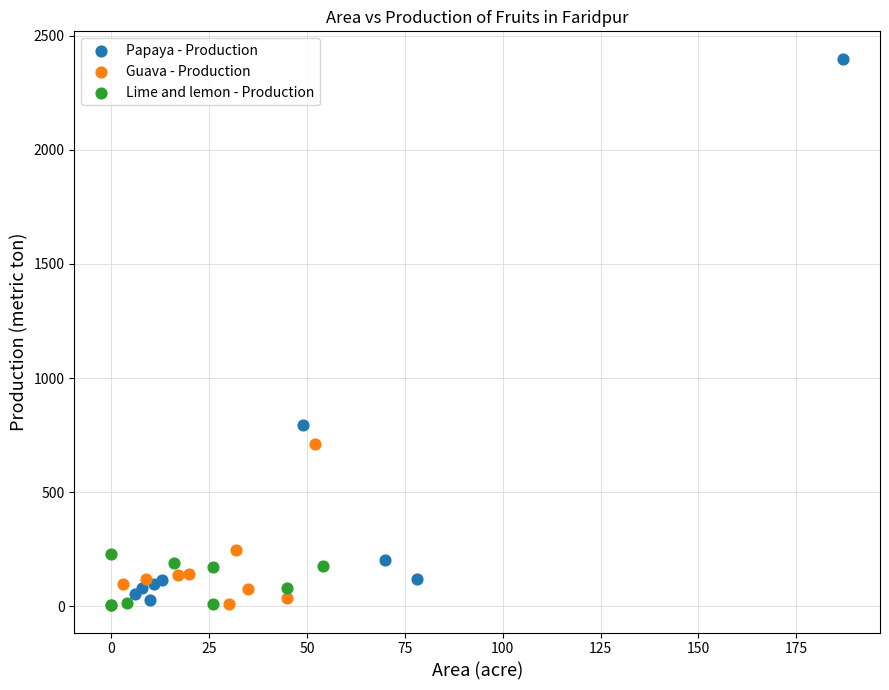

Which series has the widest spread of Y values?

Papaya - Production